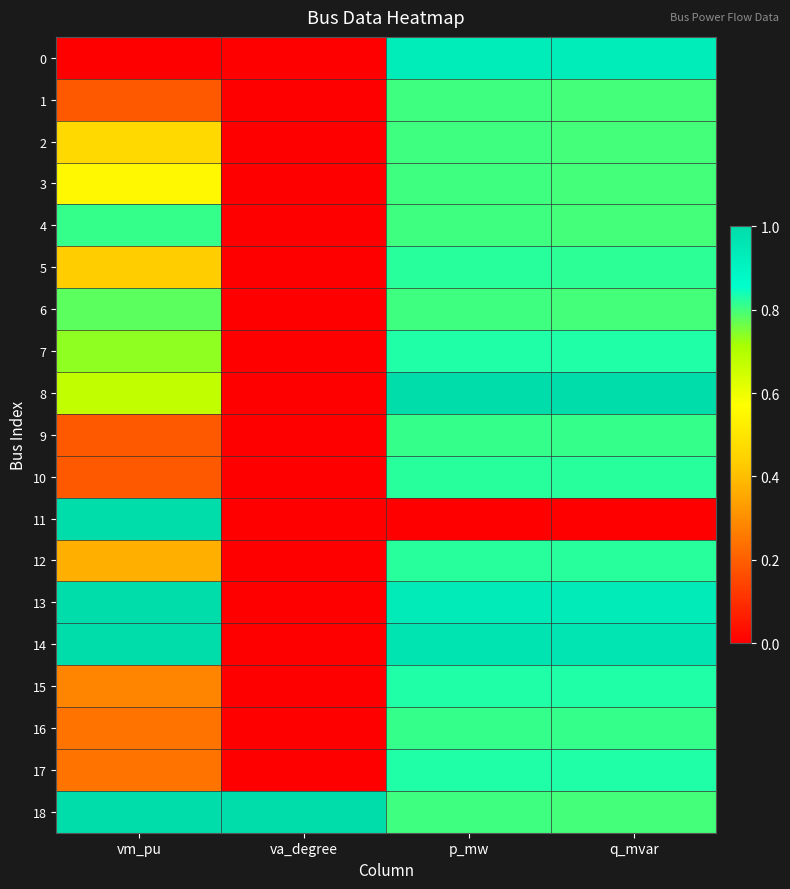

What is the total value across all series at p_mw?

15.2